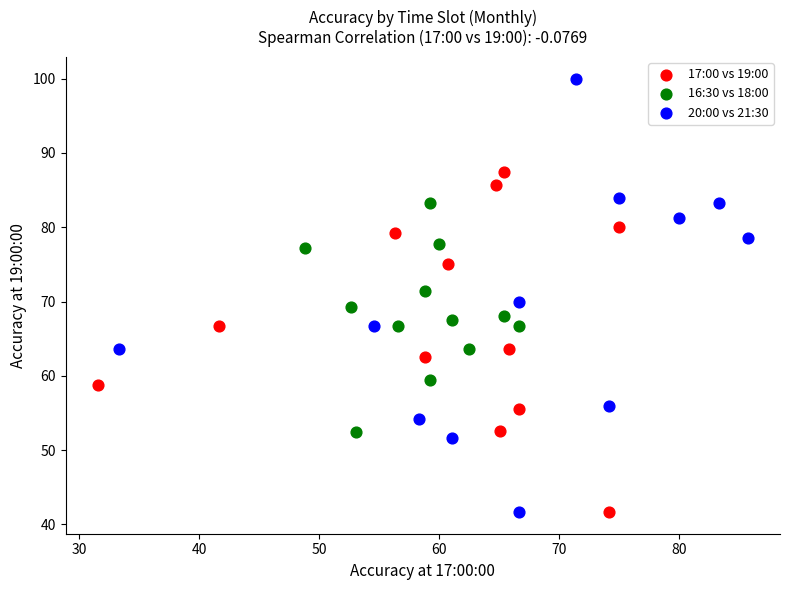

Which series reaches the maximum Y coordinate?

20:00 vs 21:30